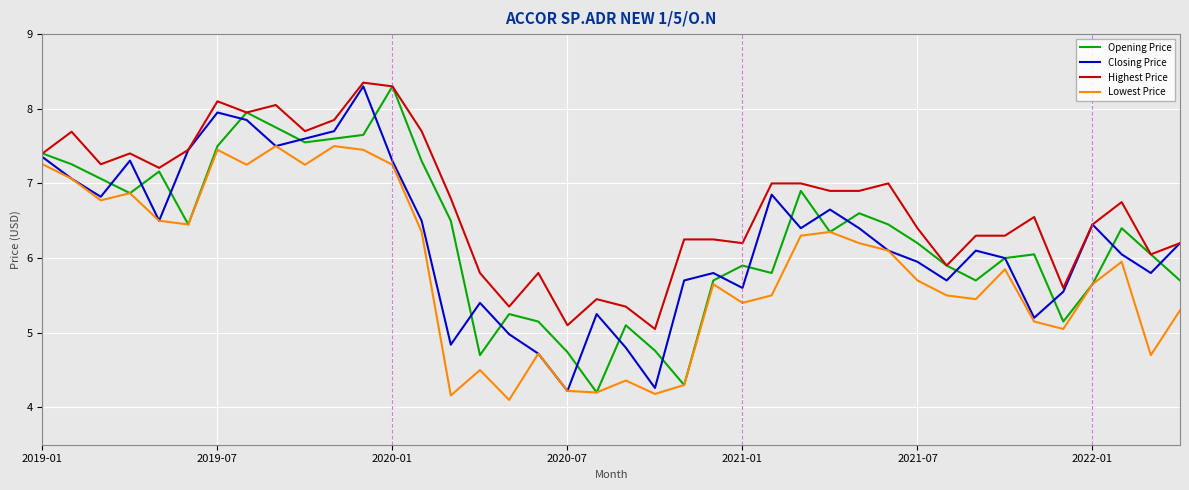

How many values in the Highest Price series are below 6?

9